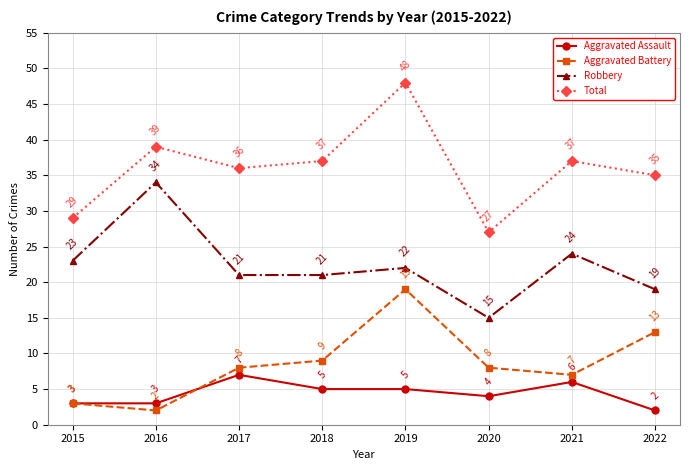

In Aggravated Battery, how many points are higher than both neighbors (excluding endpoints)?

1